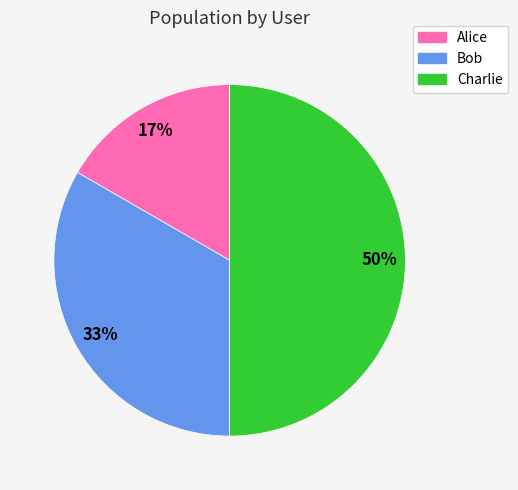

True or false: Bob accounts for 33% of the total.

True